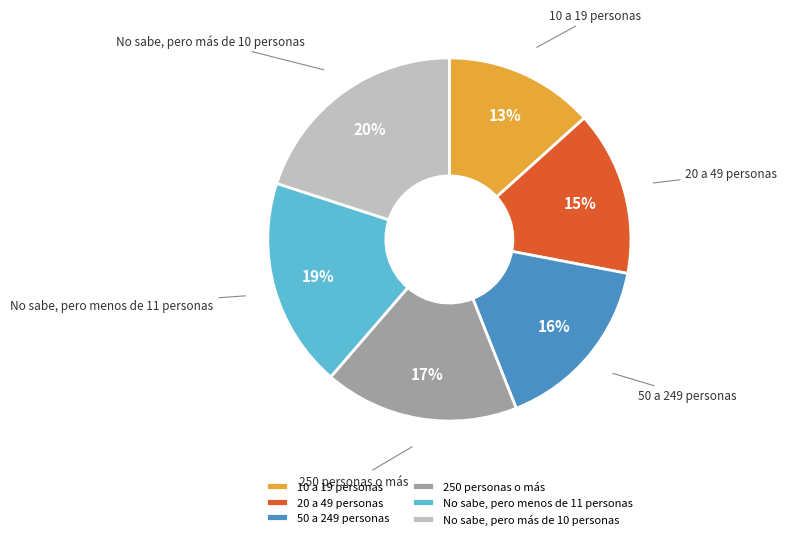

What is the ratio of the value at No sabe, pero menos de 11 personas to the value at No sabe, pero más de 10 personas?

0.9